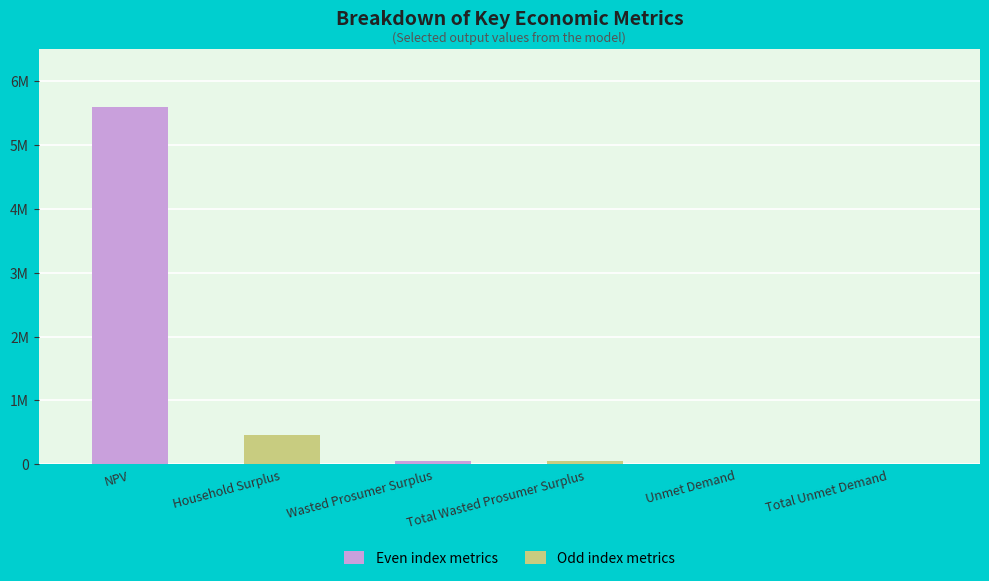

What is the label of the 6th bar from the right?

NPV